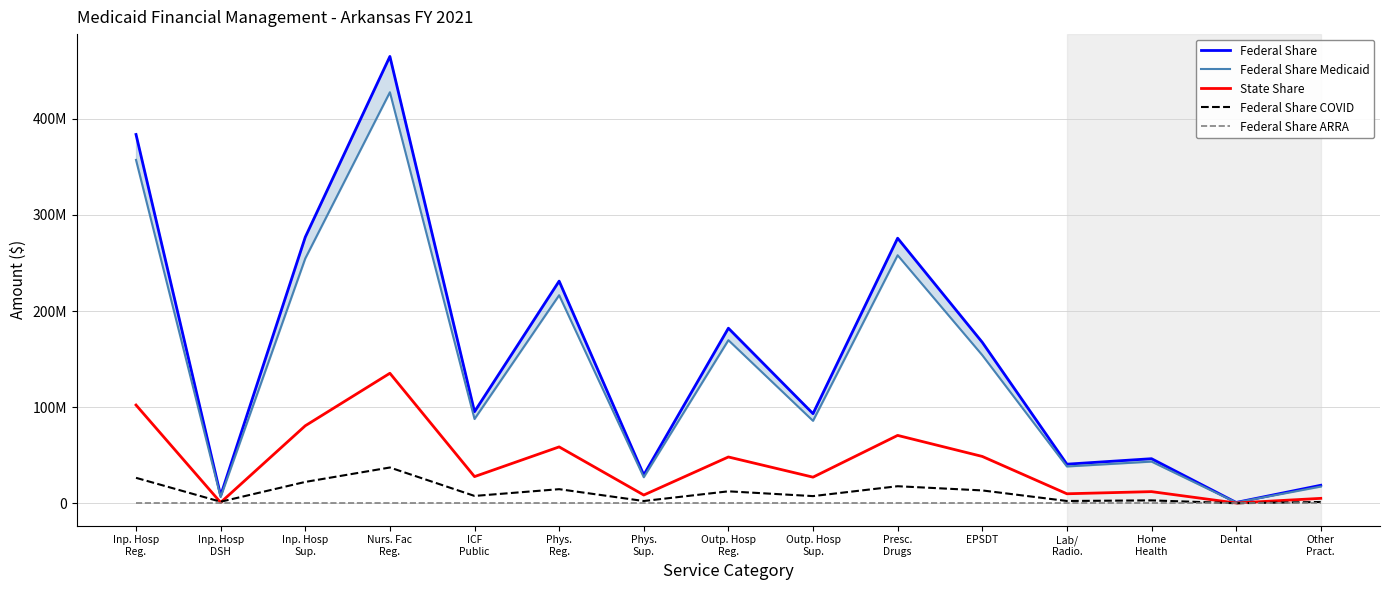

Rank the series at Inp. Hosp
DSH from highest to lowest value.

Federal Share, Federal Share Medicaid, Federal Share COVID, State Share, Federal Share ARRA